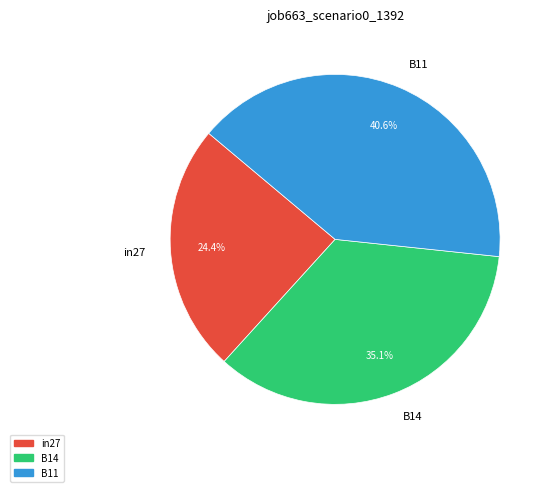

Combined, what portion of the pie is in27 and B14?

59.4%